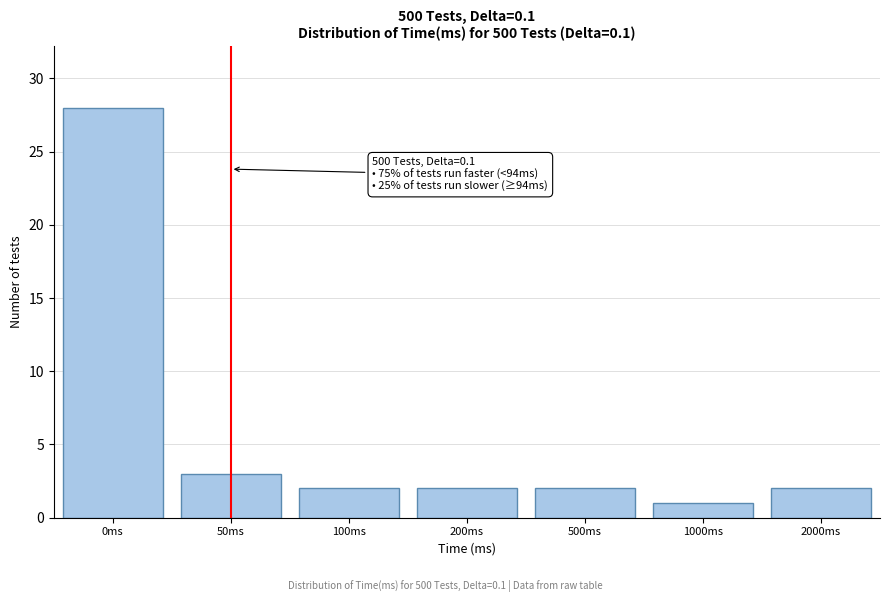

Reading right to left, list all the values displayed in this chart.

2000ms=2	1000ms=1	500ms=2	200ms=2	100ms=2	50ms=3	0ms=28